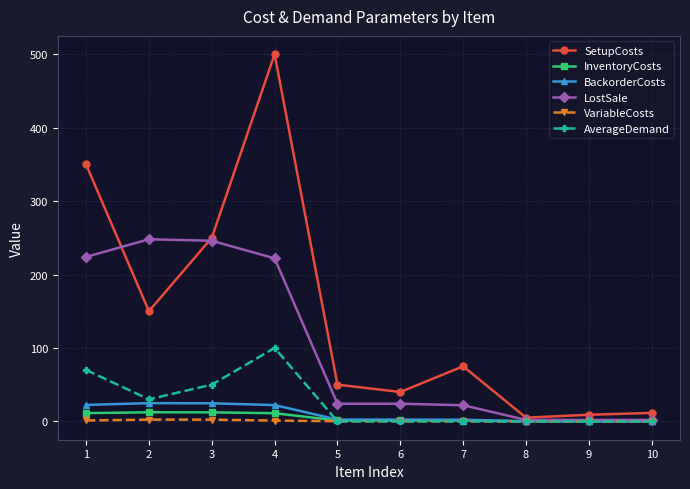

Is this an area chart (filled region under the line)?

No